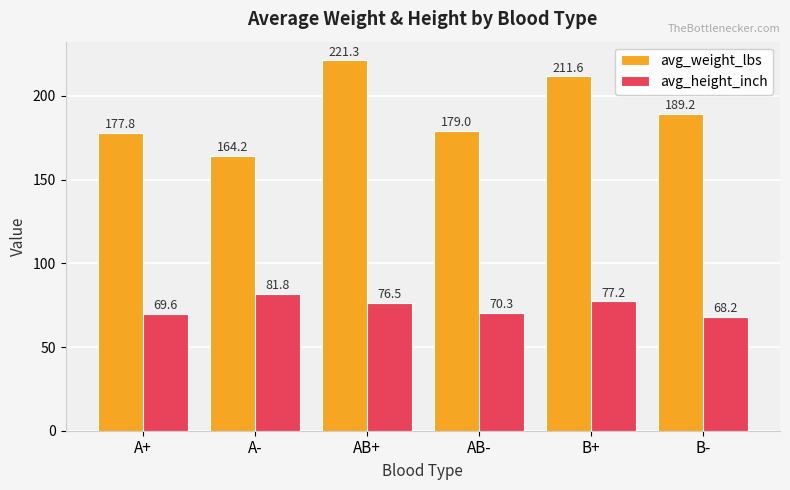

How many data points does each series have?

6